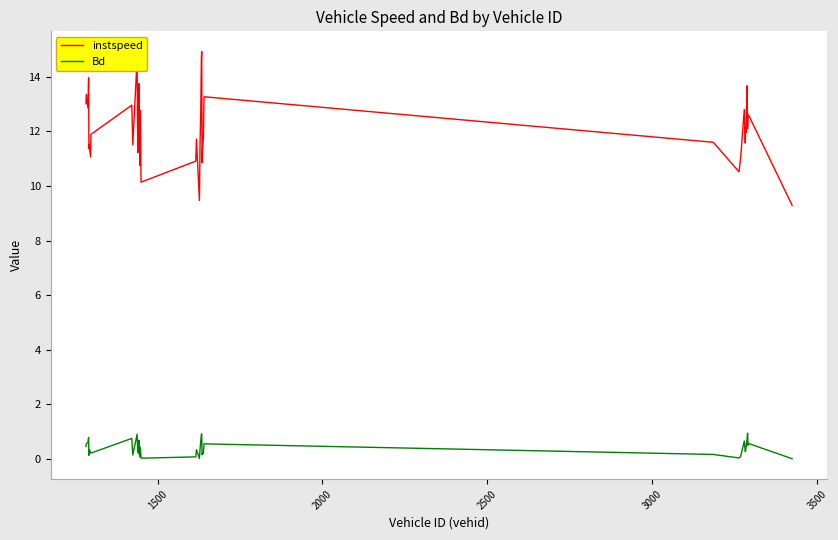

Rank the series by their average value, from lowest to highest.

Bd, instspeed